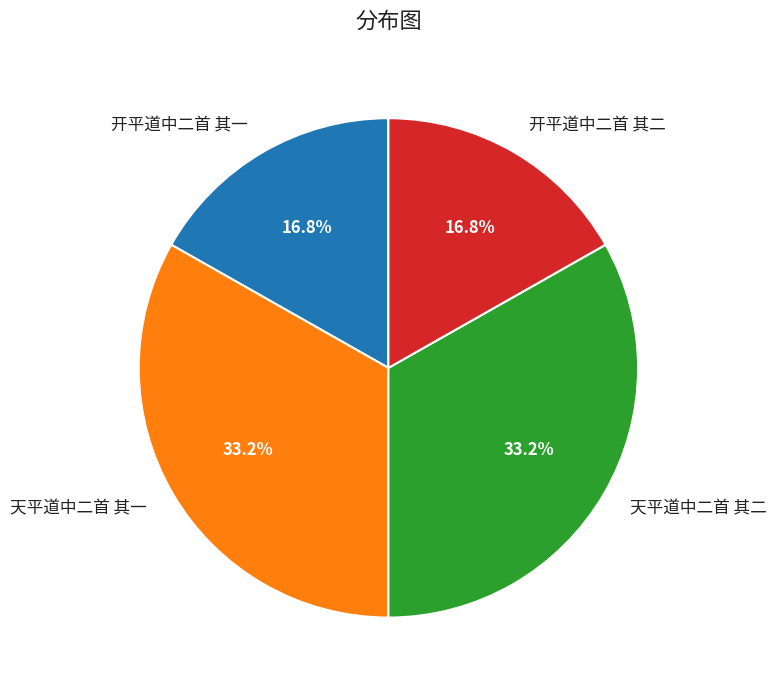

To the nearest percent, what is the difference between the largest and smallest slice percentages?

16%